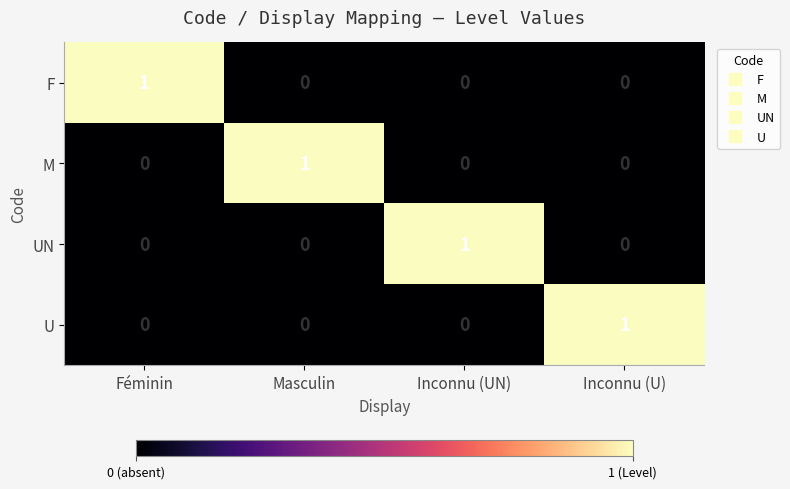

Reading right to left, transcribe all the data shown in this chart.

F: 0	0	0	1
M: 0	0	1	0
UN: 0	1	0	0
U: 1	0	0	0